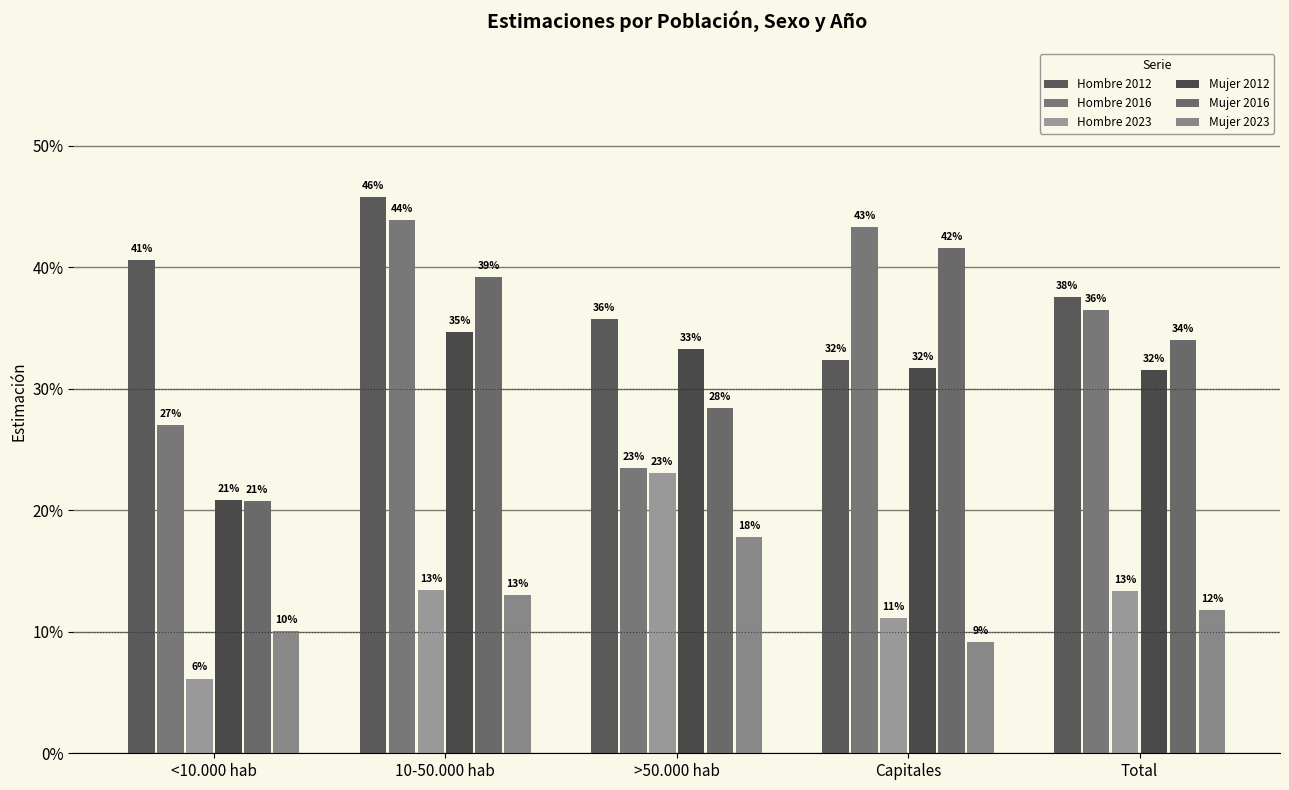

Are the bars horizontal?

No